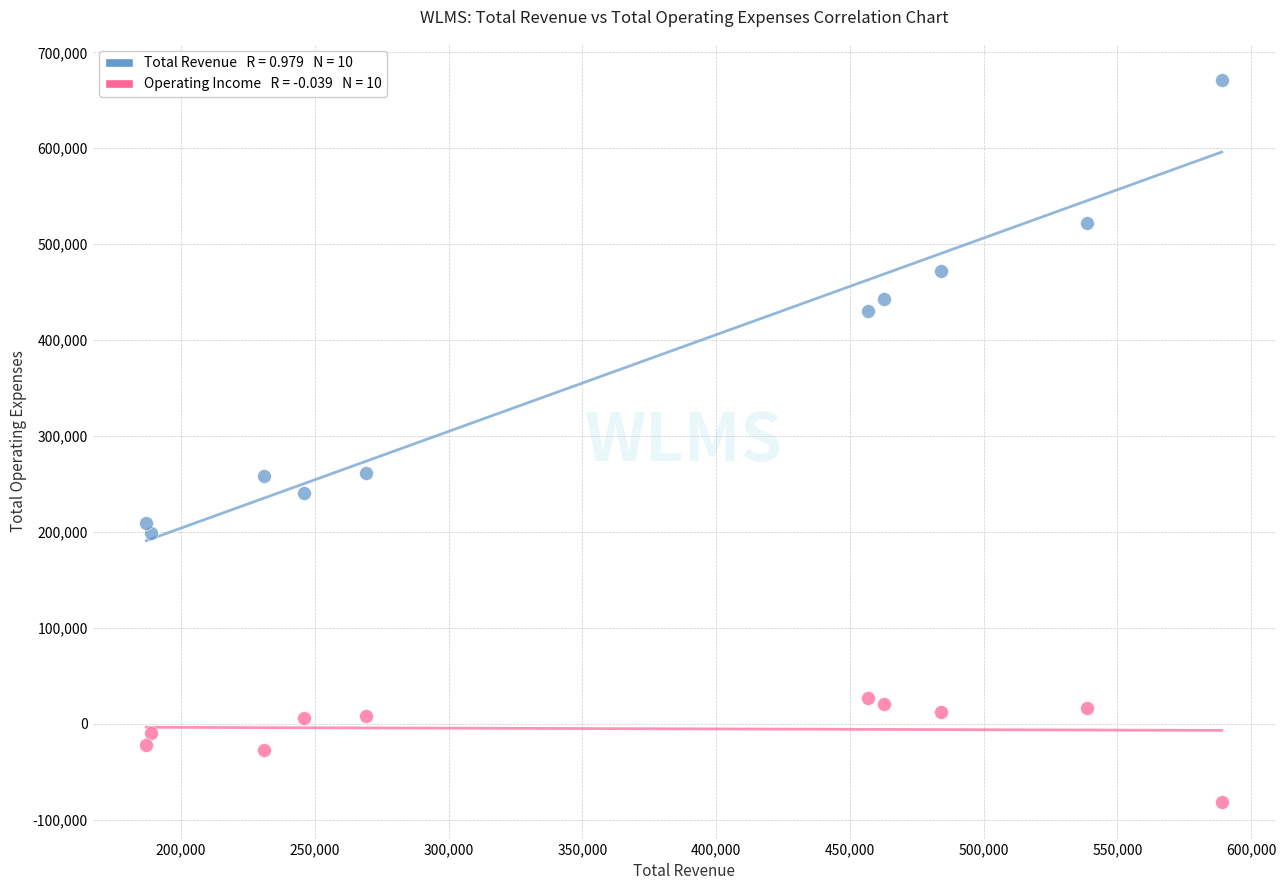

Across all data points, what is the range of Y values (max minus min)?

753400